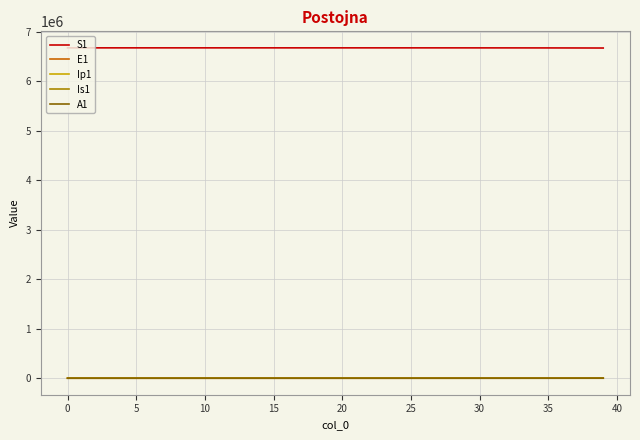

What is the lowest value of the S1 series?

6667646.1